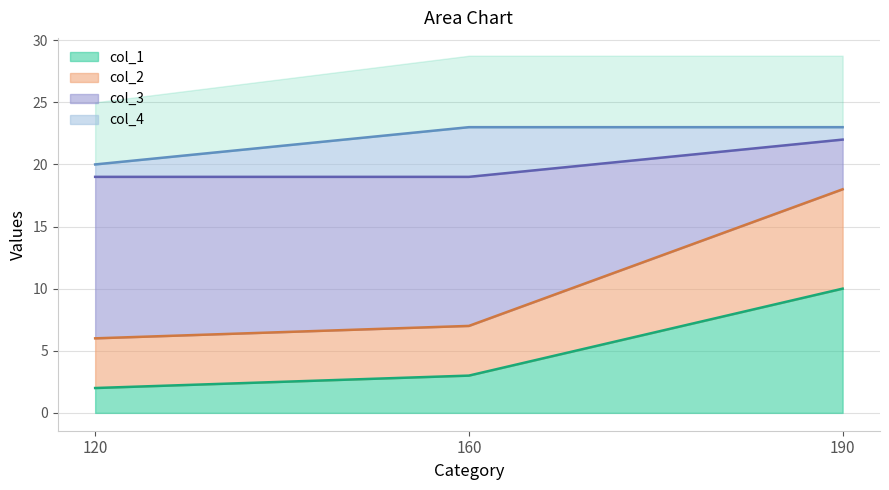

Is it true that col_3 equals 18 at 190?

True